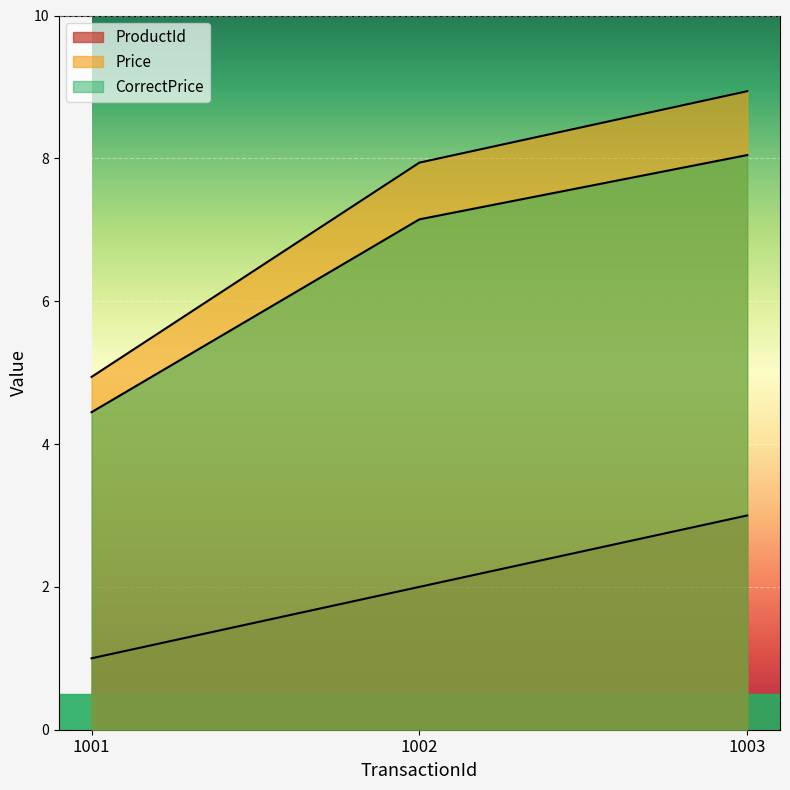

Where is ProductId nearest to the value 2?

1002